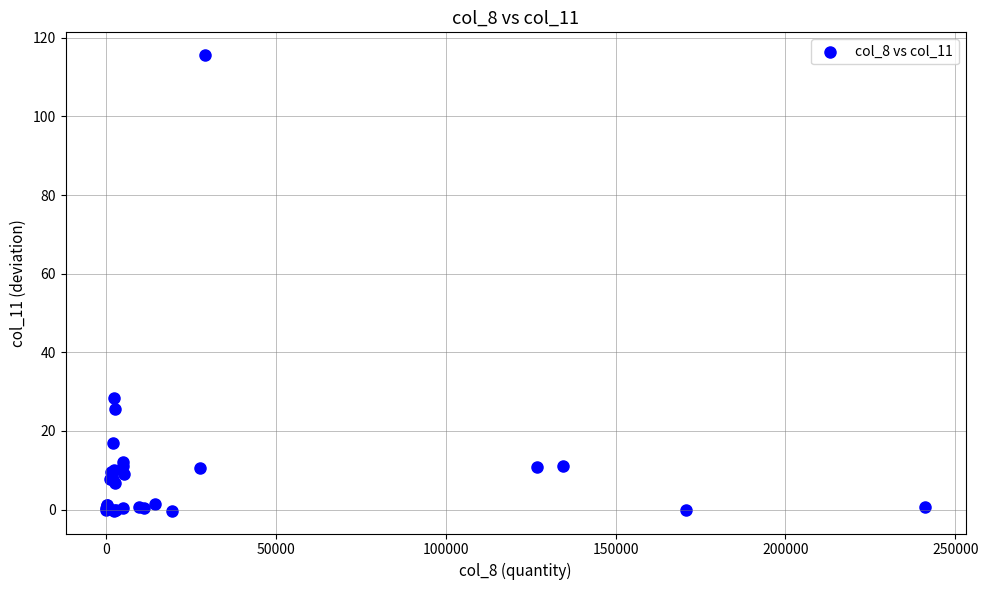

What Y value in the scatter plot is closest to 57?

28.5